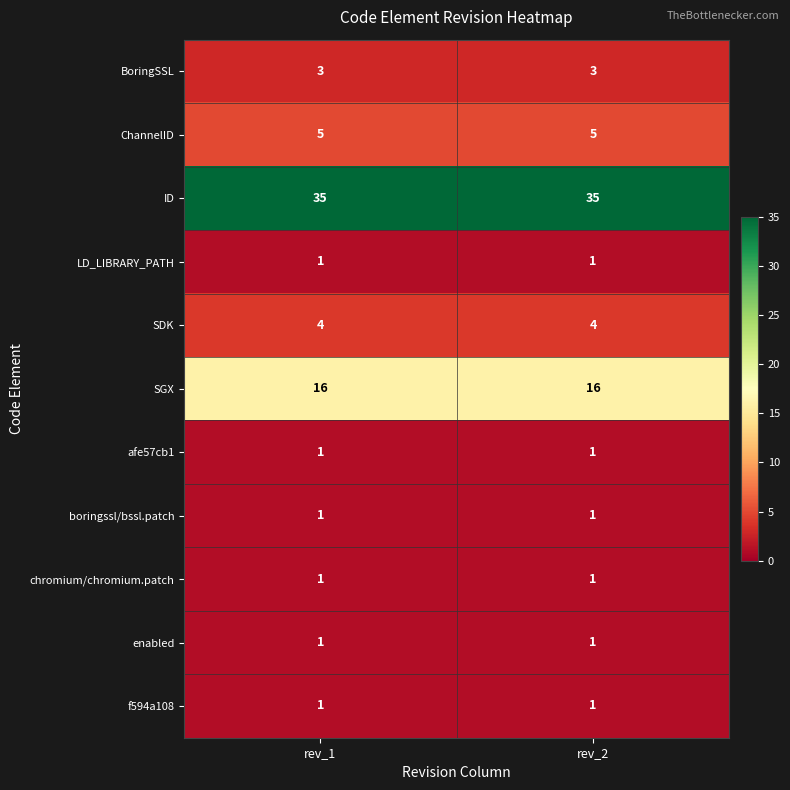

What is the difference between the highest and lowest values at rev_2?

34